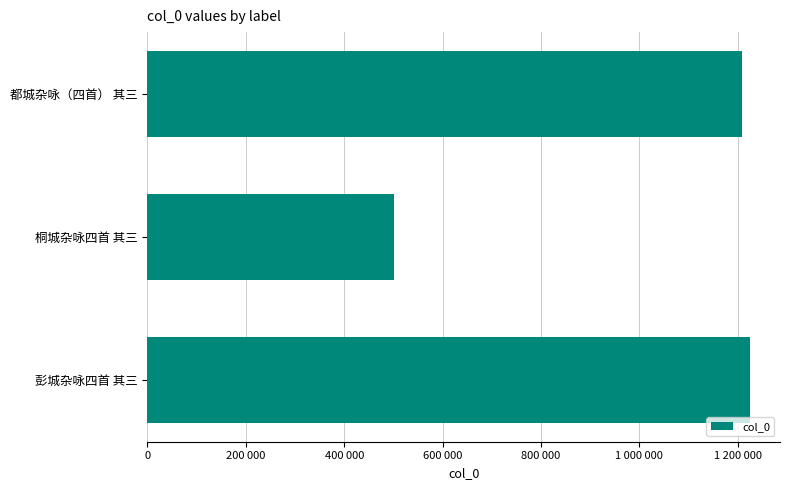

What is the average value?

977903